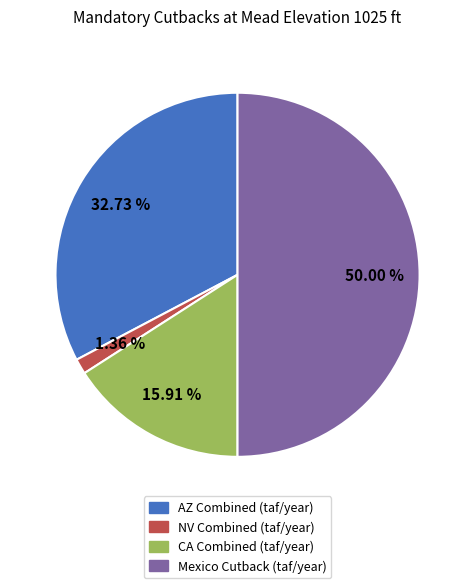

Count the number of slices in the pie.

4